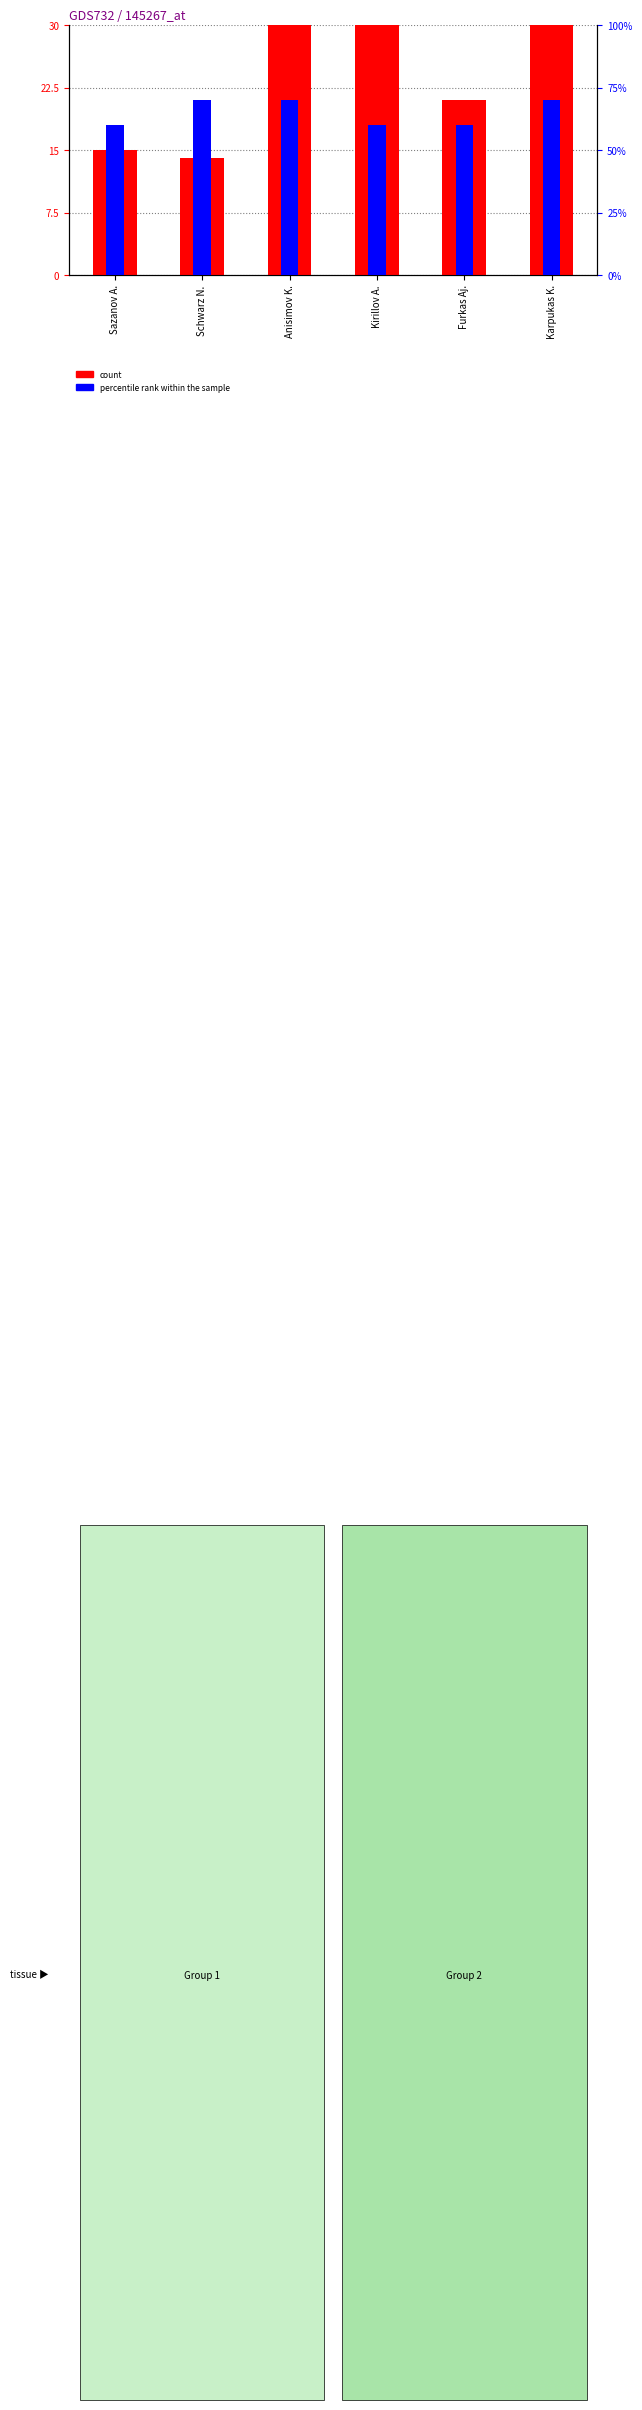

What is the label of the 5th bar from the left?

Furkas Aj.